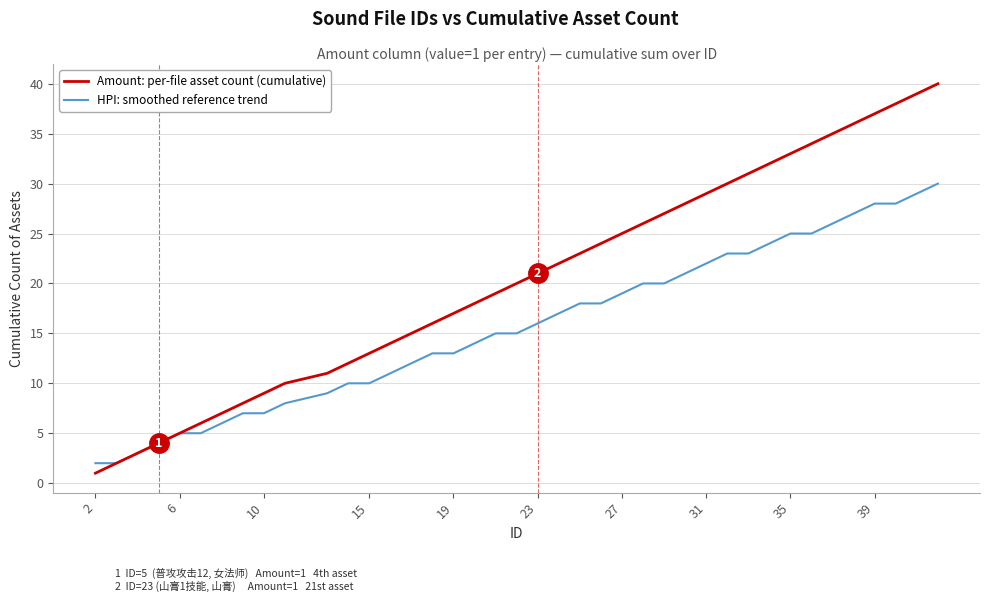

How many lines are shown in the chart?

2